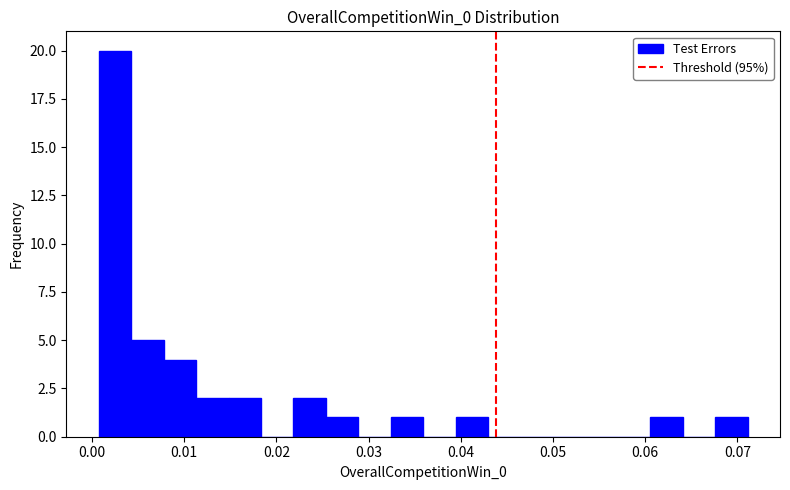

Read against the x-axis, roughly where is the centre of the tallest bar?

0.002